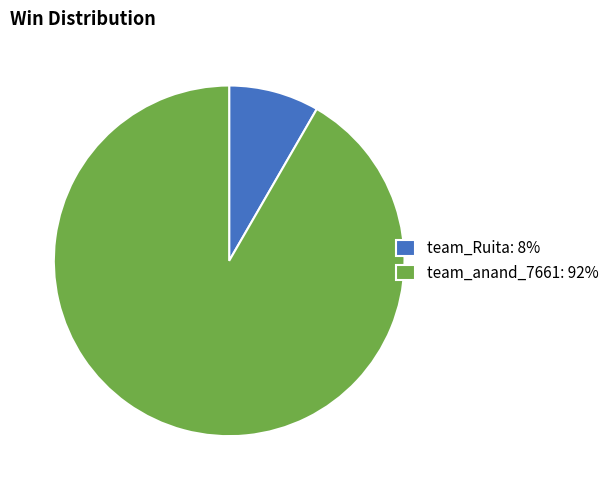

Approximately how many times larger is the value at team_anand_7661: 92% compared to team_Ruita: 8%?

11.0